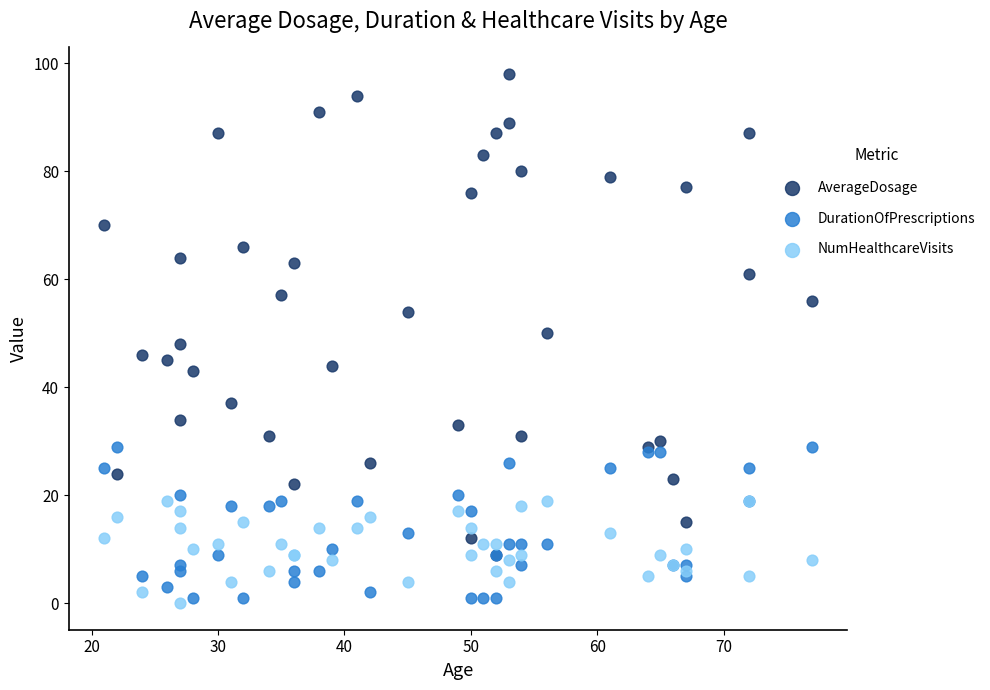

What are all the series names shown in the legend?

AverageDosage, DurationOfPrescriptions, NumHealthcareVisits